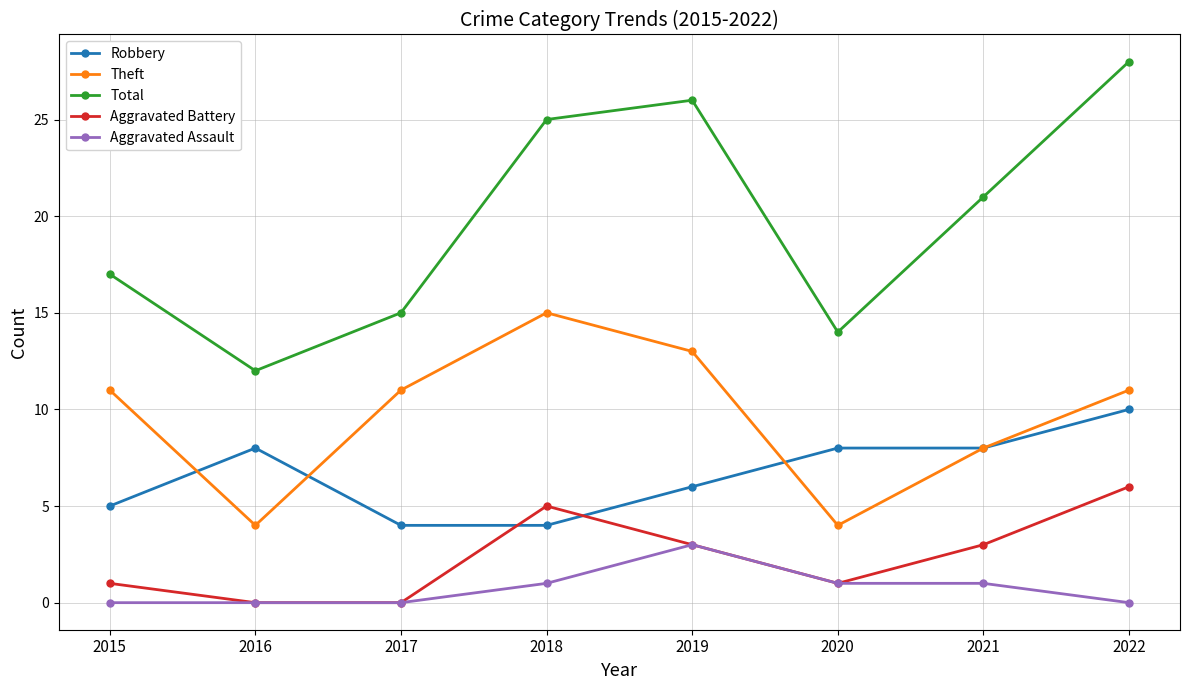

True or false: Total has more than 2 interior local peaks.

False